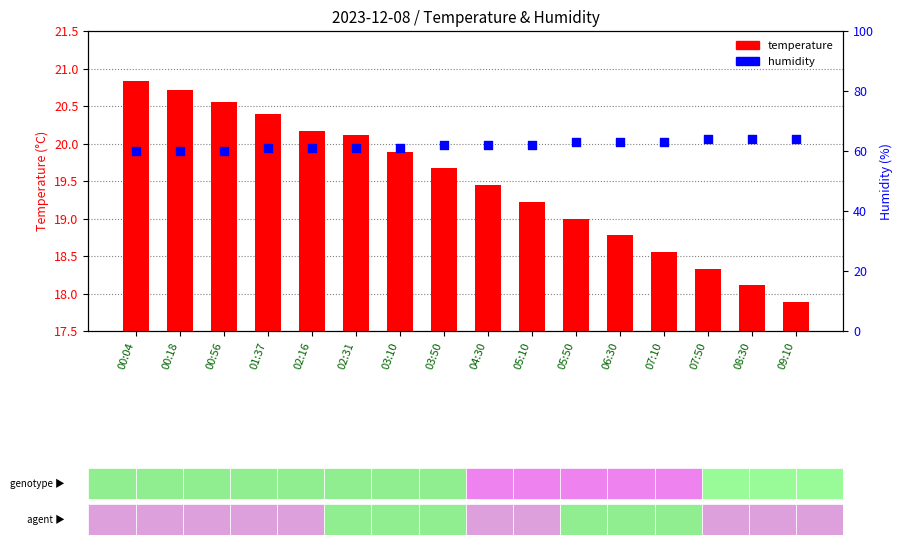

Is the value of temperature at 09:10 greater than the value of humidity at 05:10?

No